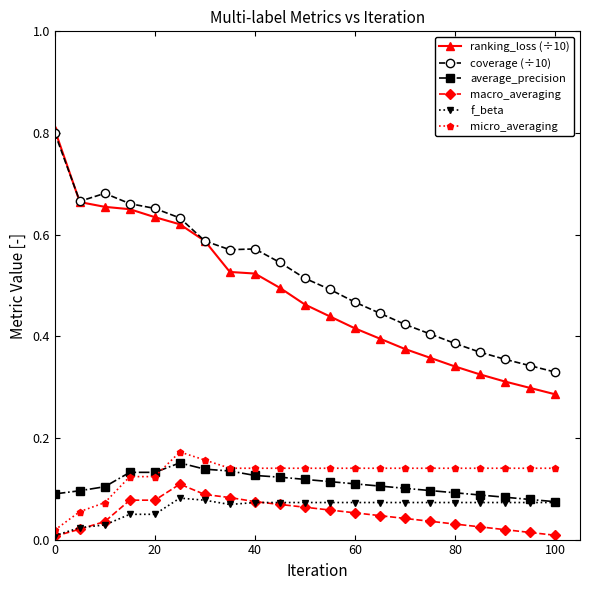

What are all the series names shown in the legend?

ranking_loss (÷10), coverage (÷10), average_precision, macro_averaging, f_beta, micro_averaging